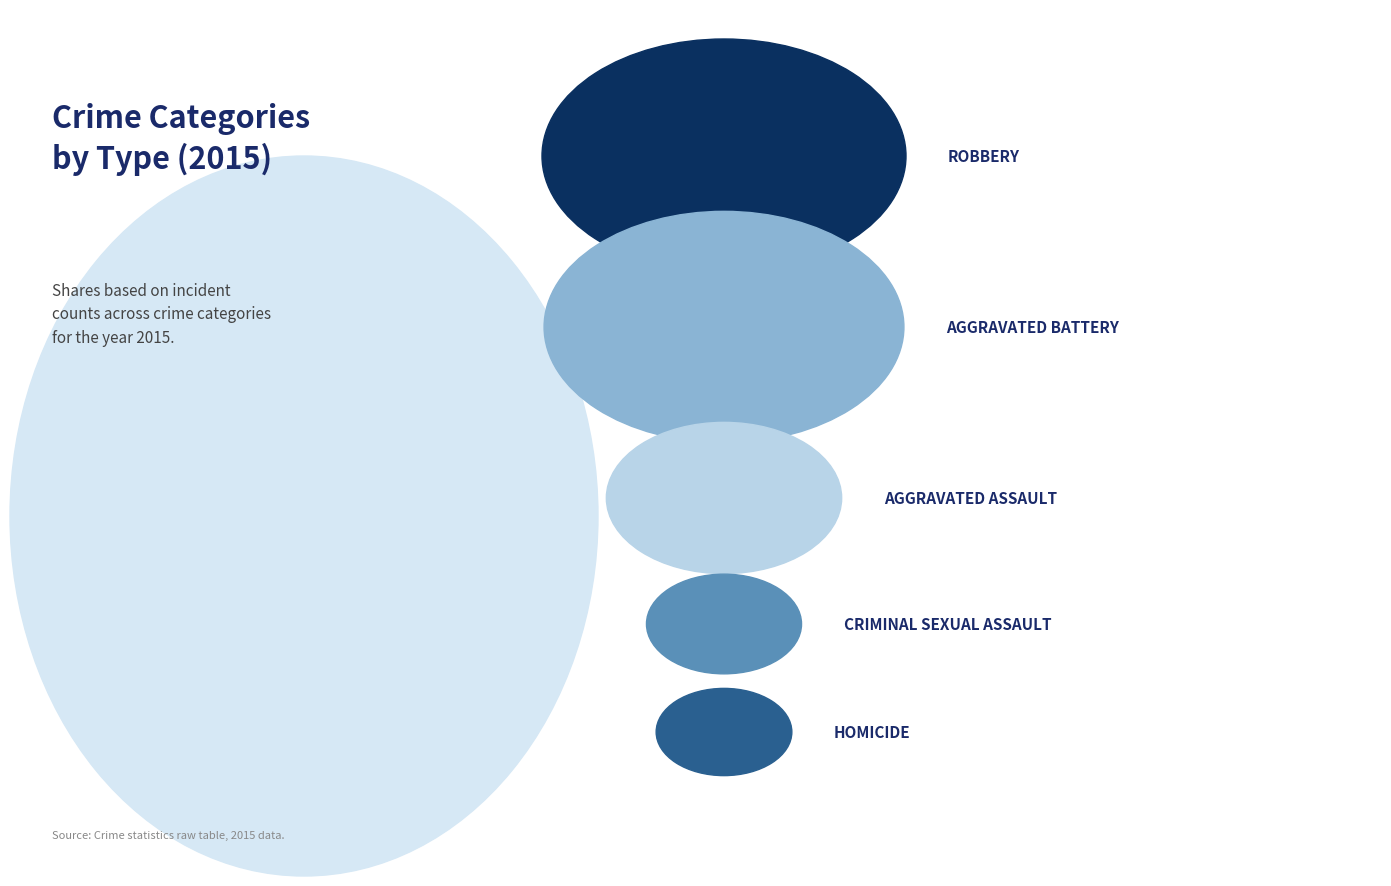

What is the largest slice in the pie chart?

Robbery